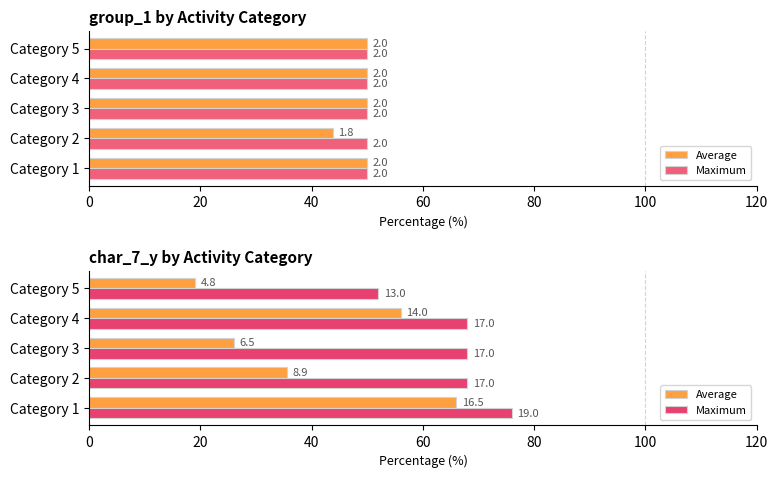

What is the sum of the Average values at Category 2 and Category 3?

61.5